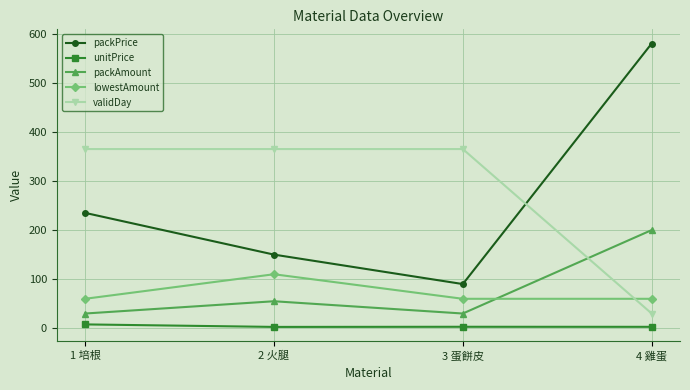

How many data points in unitPrice are less than 3?

2